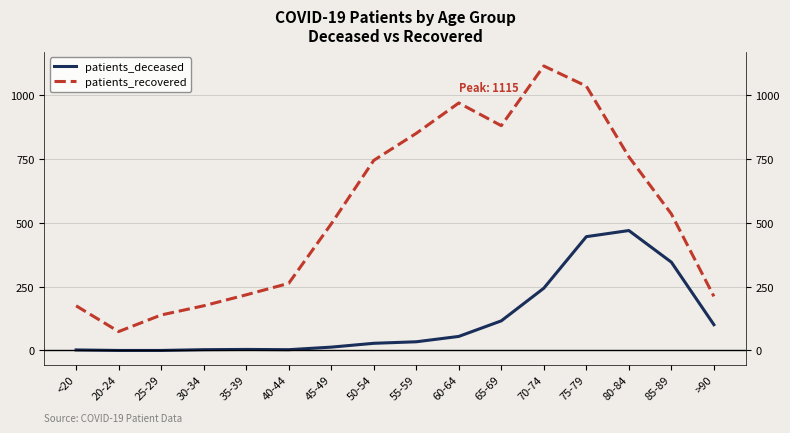

Where is patients_recovered nearest to the value 594?

85-89